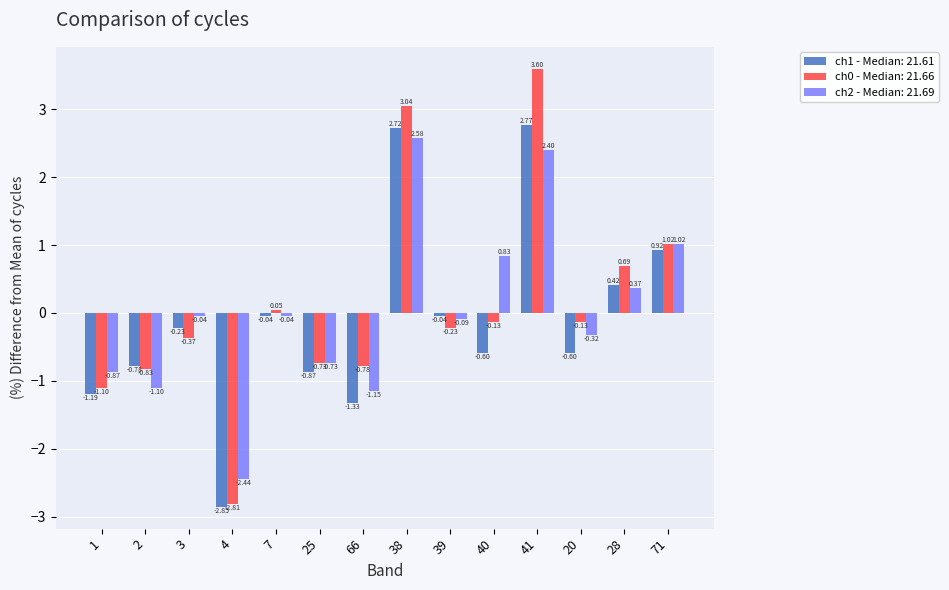

What is the difference between the highest and lowest values at 40?

1.4